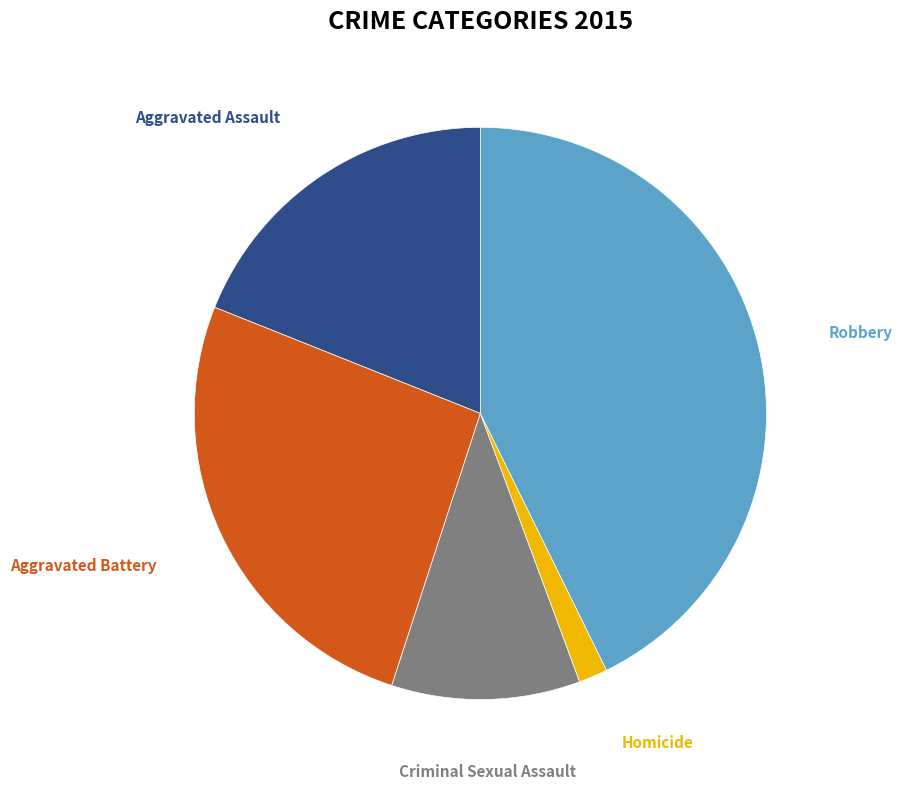

Does any single category account for the majority?

No